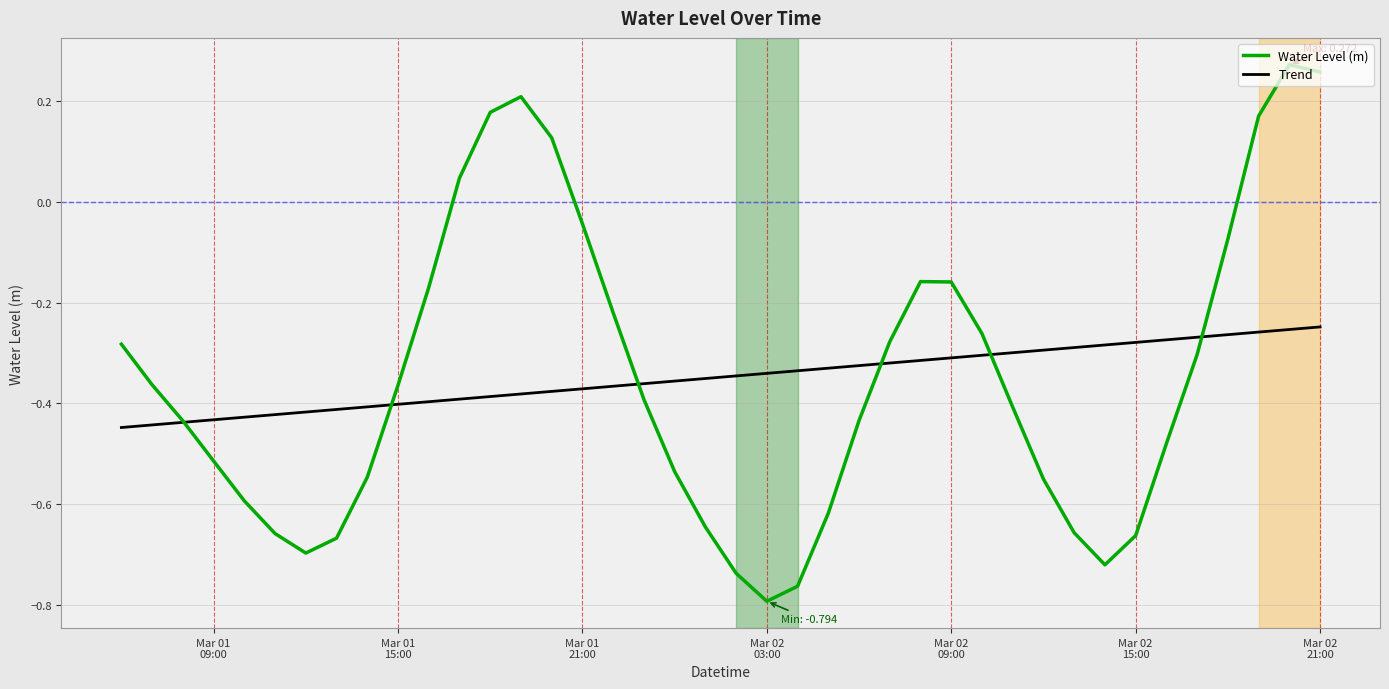

Which series has the largest range (max minus min)?

Water Level (m)